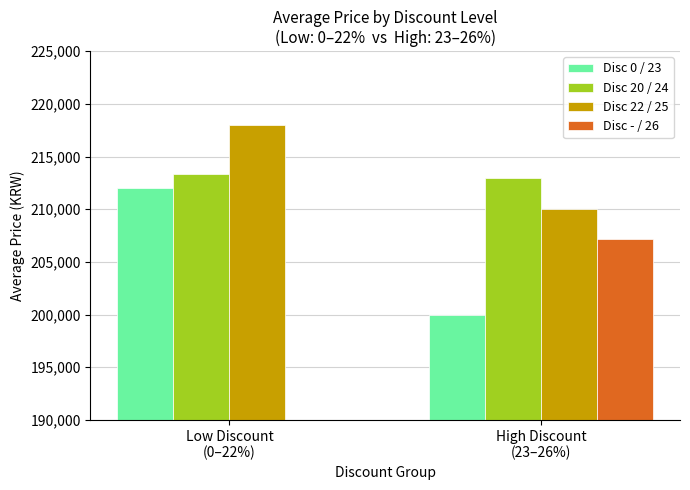

Which category has the lowest value in the Disc 0 / 23 series?

High Discount
(23–26%)